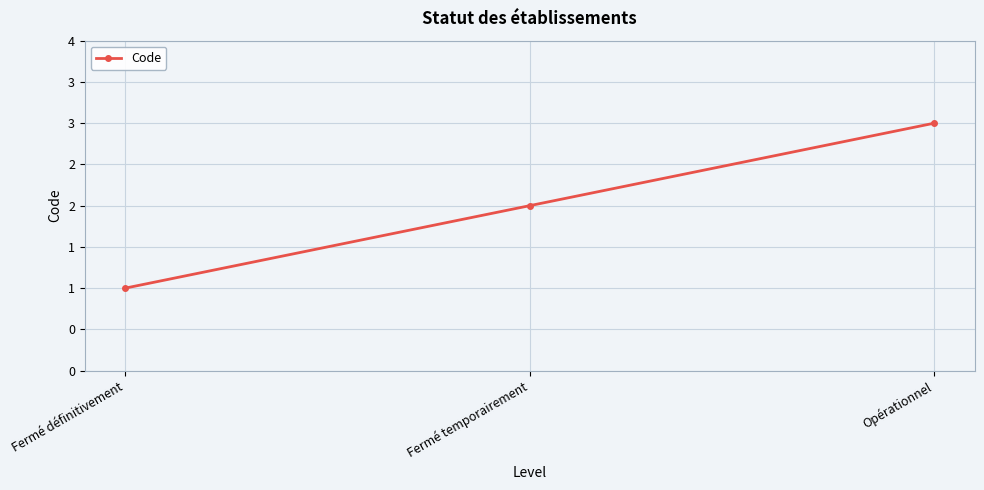

What is the difference between the values at Fermé temporairement and Opérationnel?

1